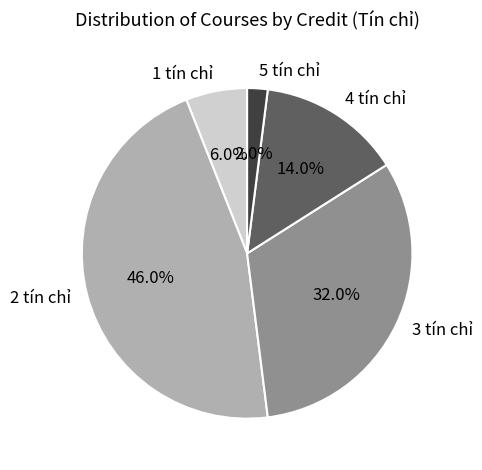

What is the largest slice in the pie chart?

2 tín chỉ